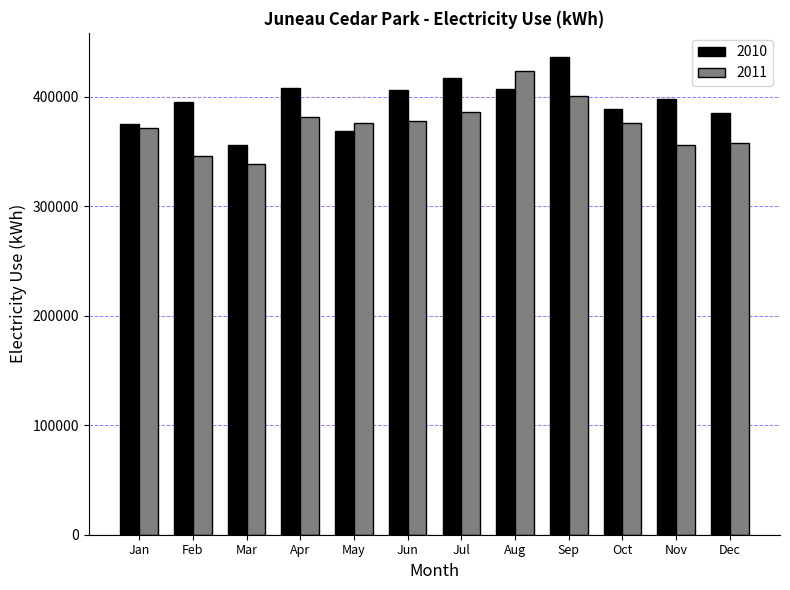

What are all the series names shown in the legend?

2010, 2011